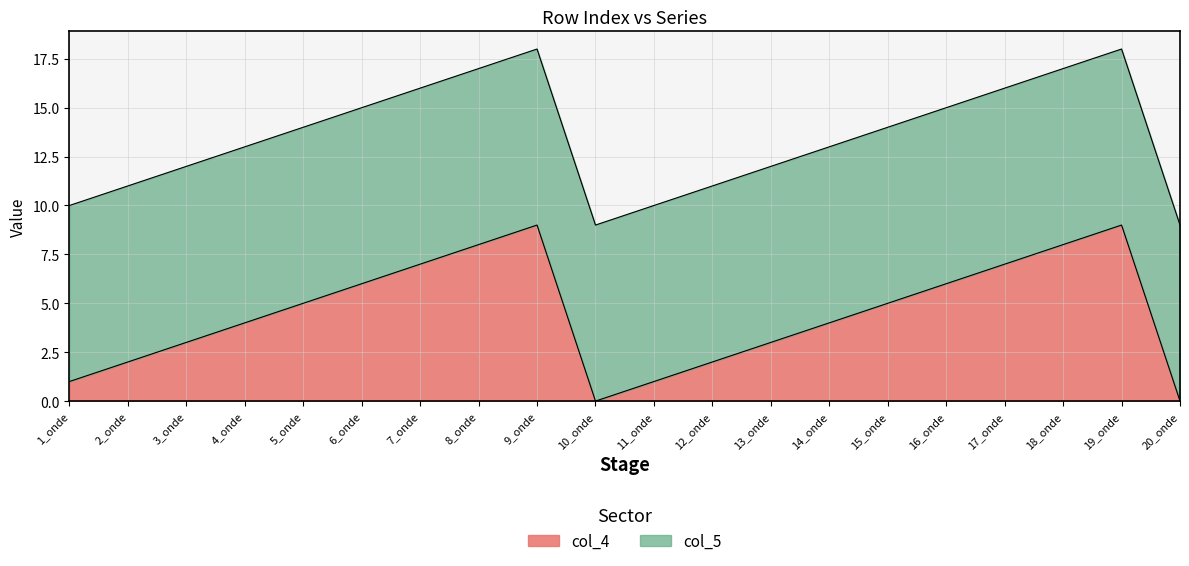

What is the total value across all series at 12_onde?

11.0